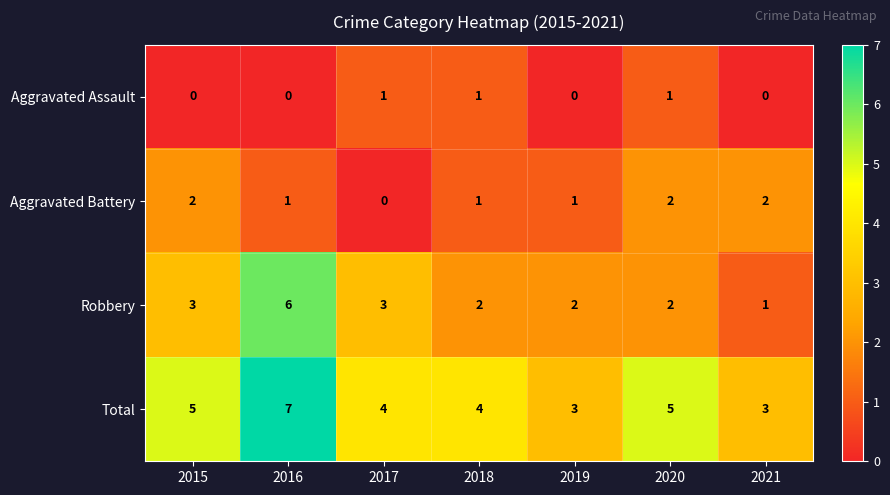

Which series has the widest spread of values?

Robbery